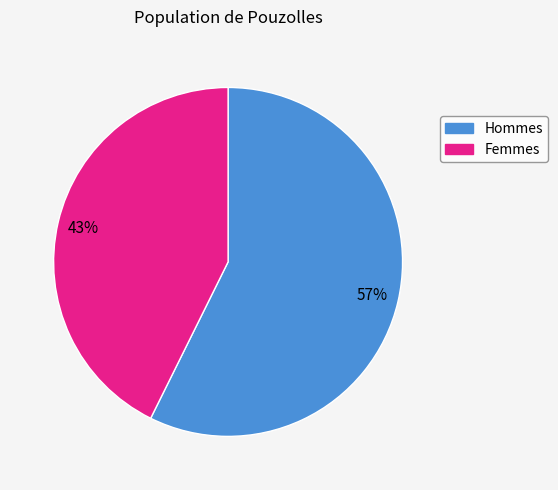

Count the number of slices in the pie.

2